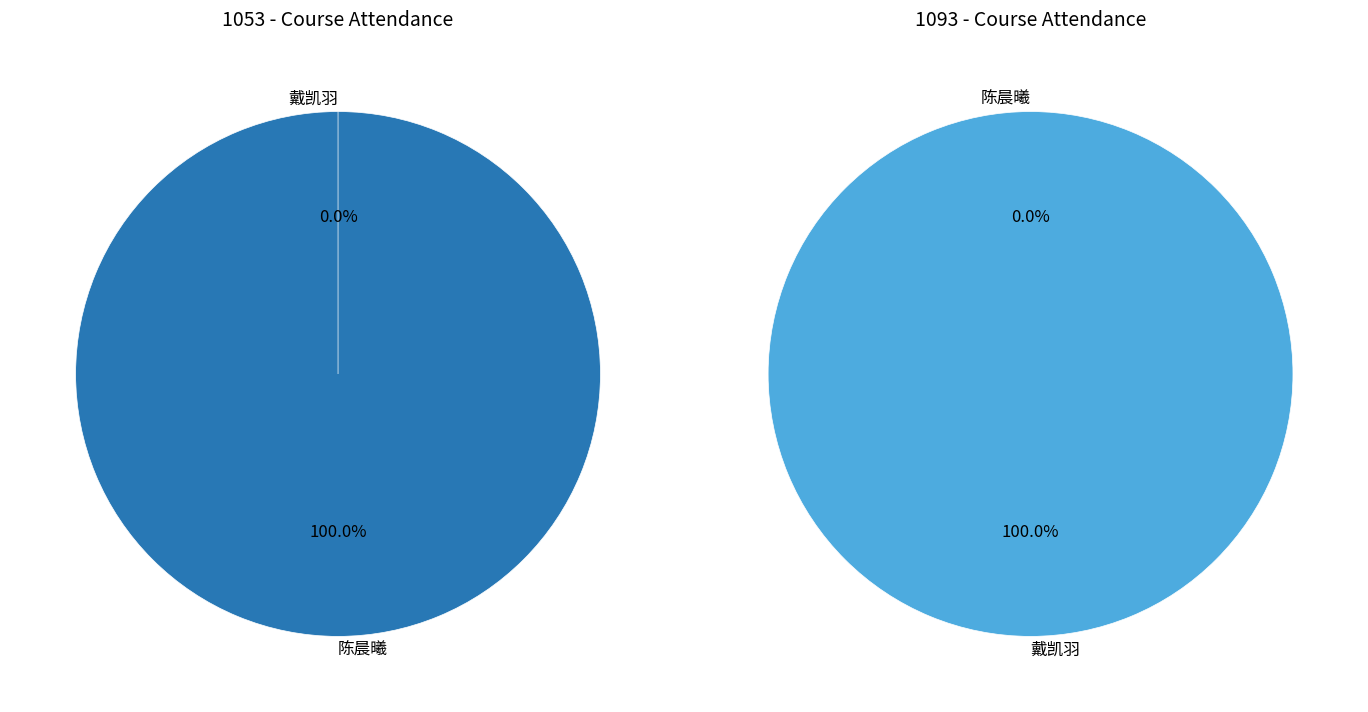

To the nearest percent, what is the difference between the 19211835101 and 19211835104 slice percentages?

100%